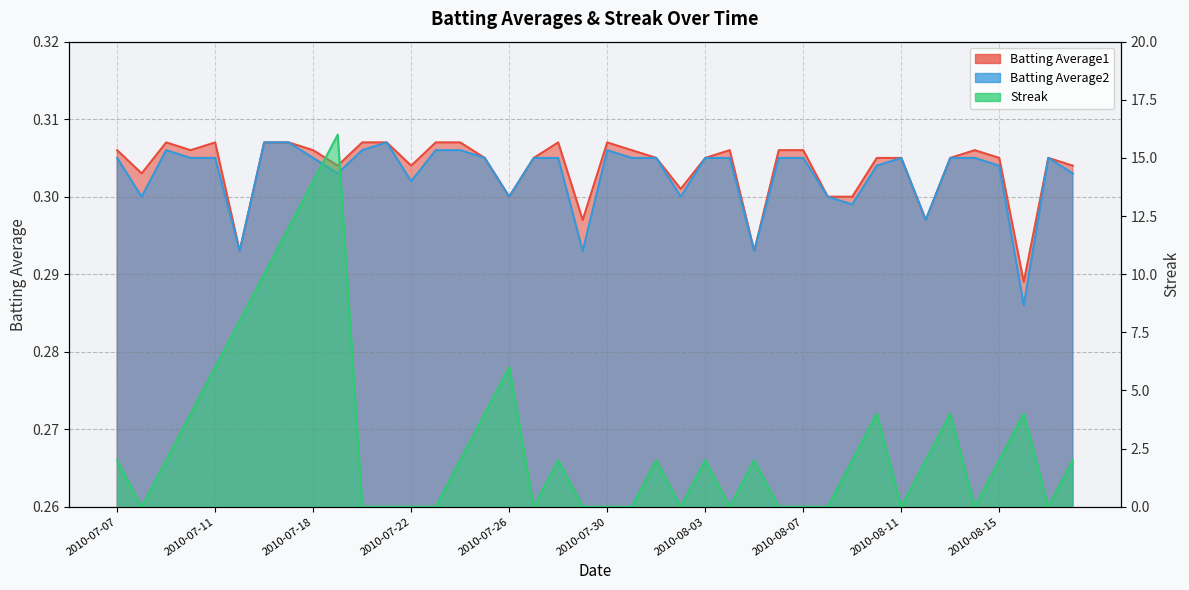

What is the sum of all Batting Average1 values?

12.1